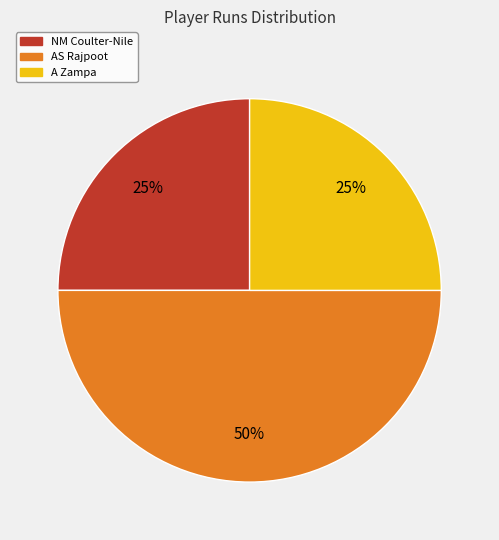

True or false: A Zampa accounts for 34% of the total.

False